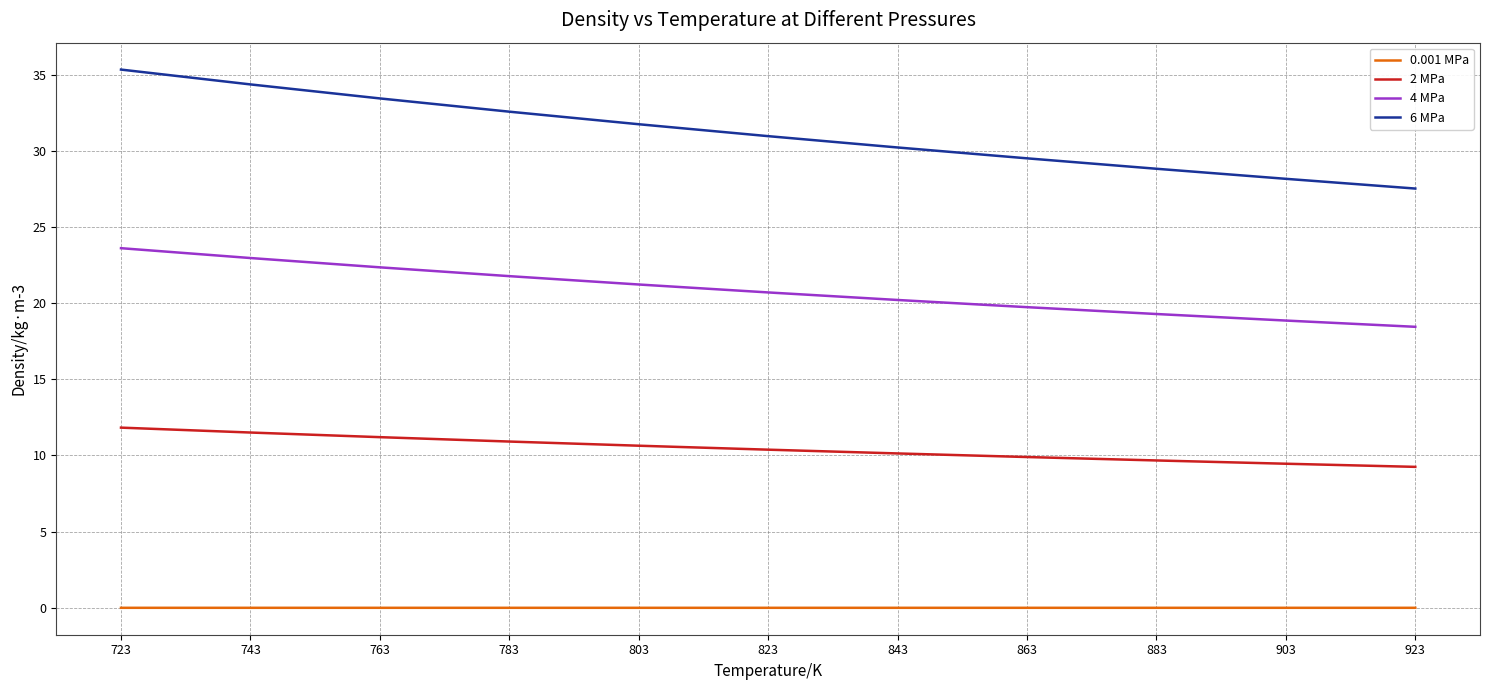

What is the difference between the highest and lowest values at 763?

33.4